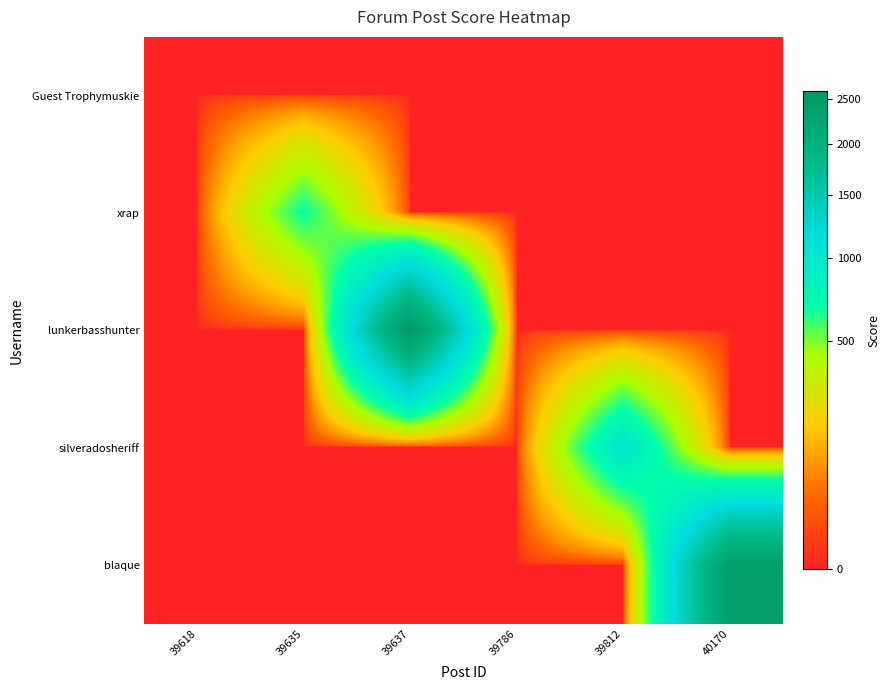

Reading right to left, extract all data points from this chart.

Guest Trophymuskie: 40170=0	39812=0	39786=0	39637=0	39635=0	39618=0
xrap: 40170=0	39812=0	39786=0	39637=0	39635=683	39618=0
lunkerbasshunter: 40170=0	39812=0	39786=0	39637=2585	39635=0	39618=0
silveradosheriff: 40170=0	39812=1025	39786=0	39637=0	39635=0	39618=0
blaque: 40170=2419	39812=0	39786=0	39637=0	39635=0	39618=0